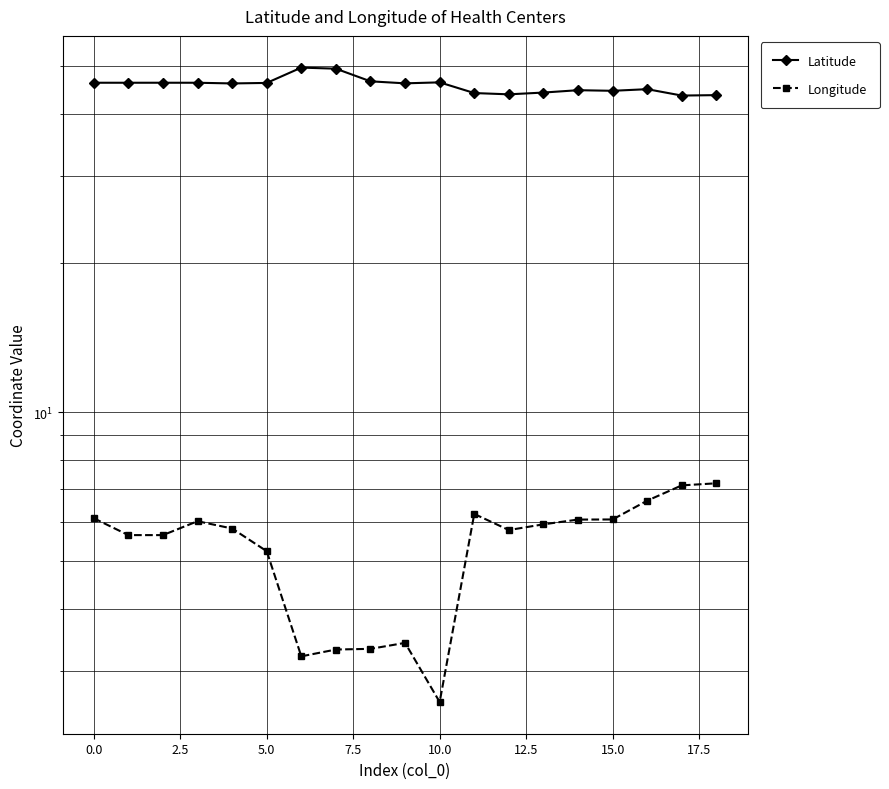

The Latitude series shows 46.3 at 0.0. True or false?

True